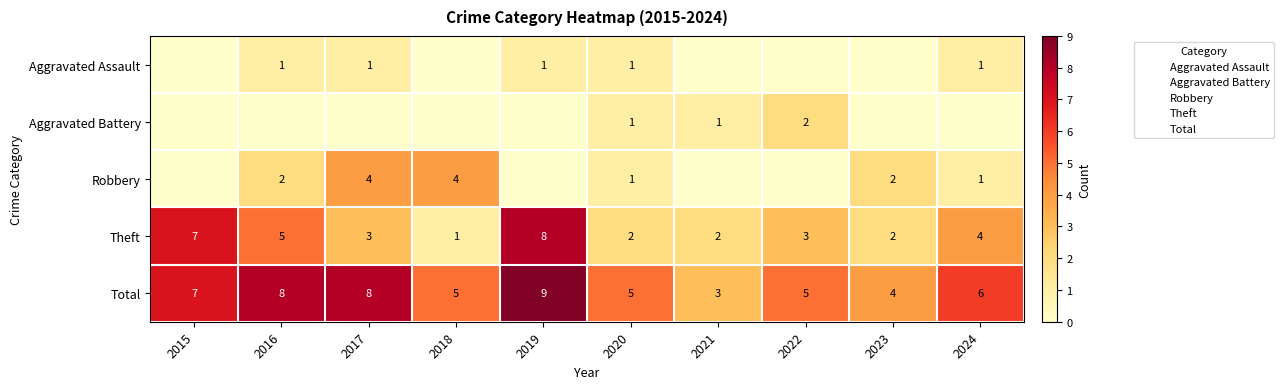

Between 2015 and 2016, which is larger?

2016